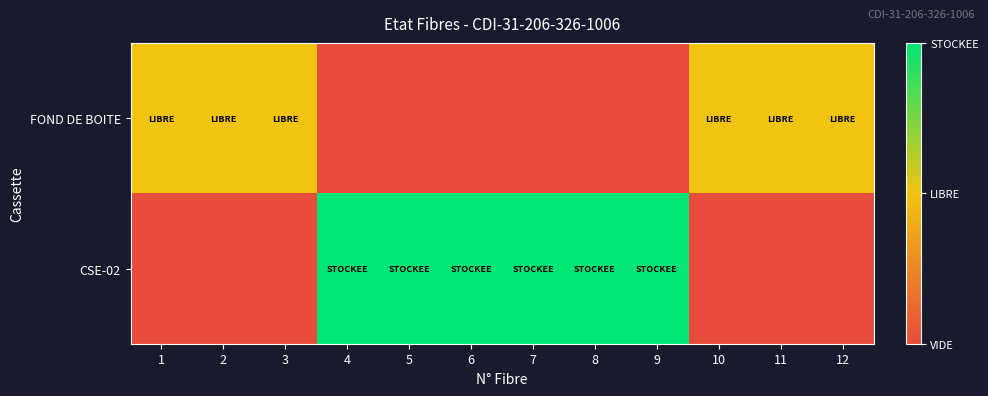

List the series in order of their overall mean, lowest first.

FOND DE BOITE, CSE-02